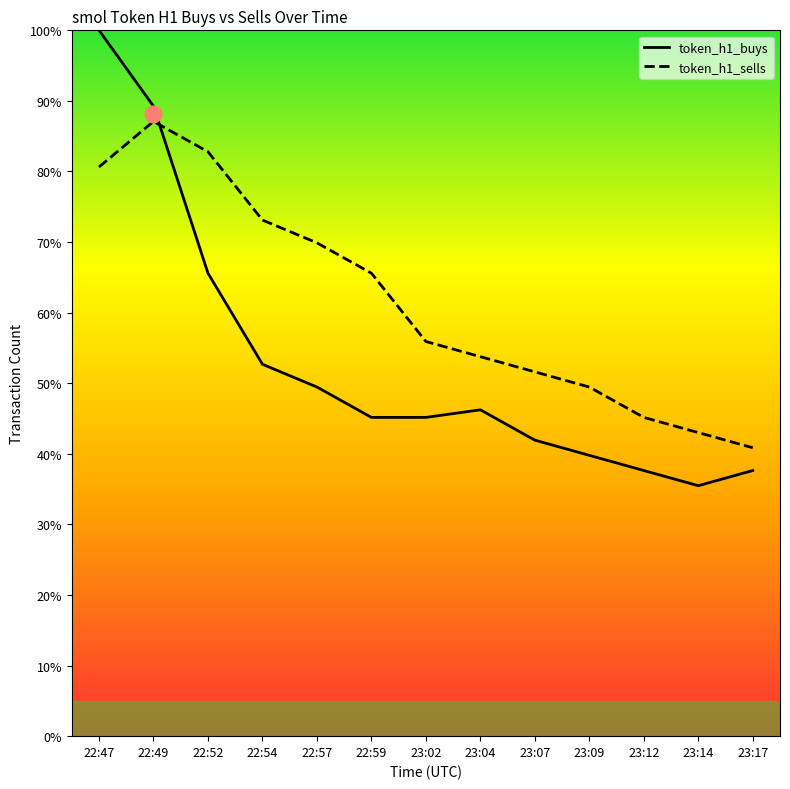

Reading left to right, extract all data points from this chart.

token_h1_buys: 100.0	89.2	65.6	52.7	49.5	45.2	45.2	46.2	41.9	39.8	37.6	35.5	37.6
token_h1_sells: 80.6	87.1	82.8	73.1	69.9	65.6	55.9	53.8	51.6	49.5	45.2	43.0	40.9